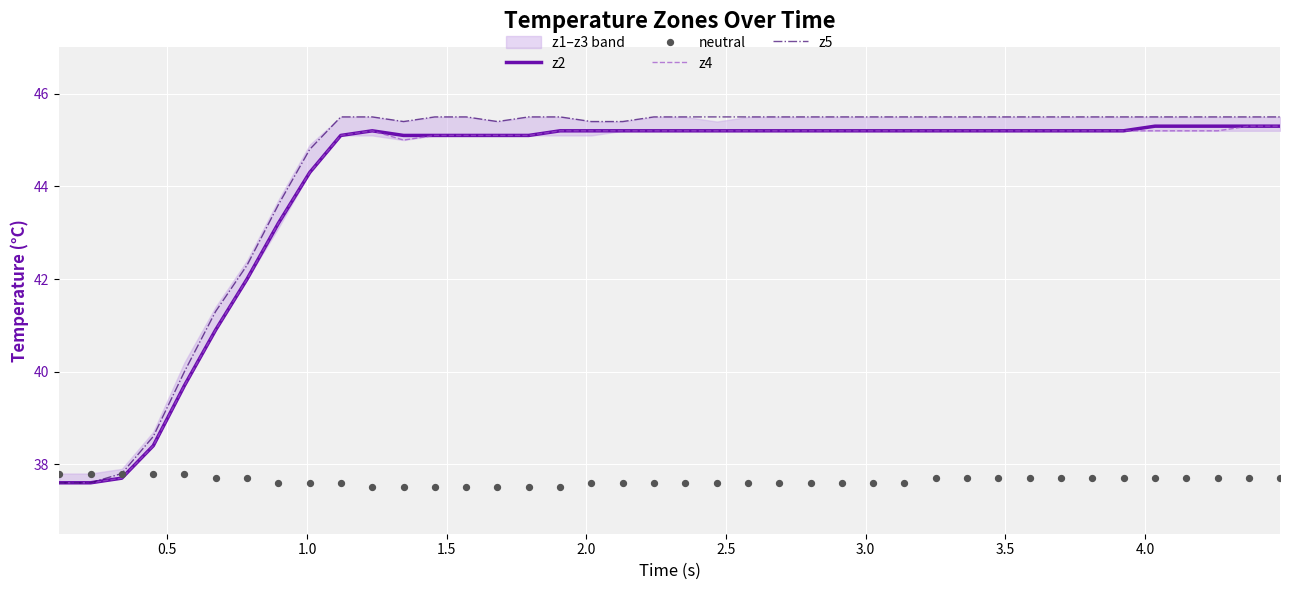

At how many categories does at least one series exceed 45?

31